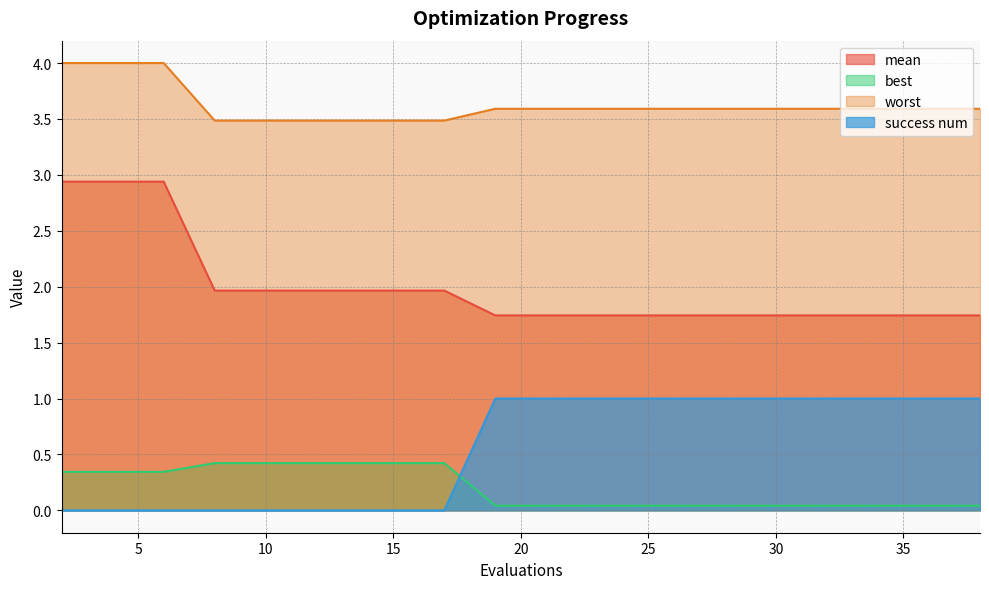

Reading left to right, extract all data points from this chart.

mean: 2.9	2.9	2.9	2.0	2.0	2.0	2.0	2.0	2.0	1.7	1.7	1.7	1.7	1.7	1.7	1.7	1.7	1.7	1.7	1.7
best: 0.3	0.3	0.3	0.4	0.4	0.4	0.4	0.4	0.4	0.0	0.0	0.0	0.0	0.0	0.0	0.0	0.0	0.0	0.0	0.0
worst: 4.0	4.0	4.0	3.5	3.5	3.5	3.5	3.5	3.5	3.6	3.6	3.6	3.6	3.6	3.6	3.6	3.6	3.6	3.6	3.6
success num: 0.0	0.0	0.0	0.0	0.0	0.0	0.0	0.0	0.0	1.0	1.0	1.0	1.0	1.0	1.0	1.0	1.0	1.0	1.0	1.0